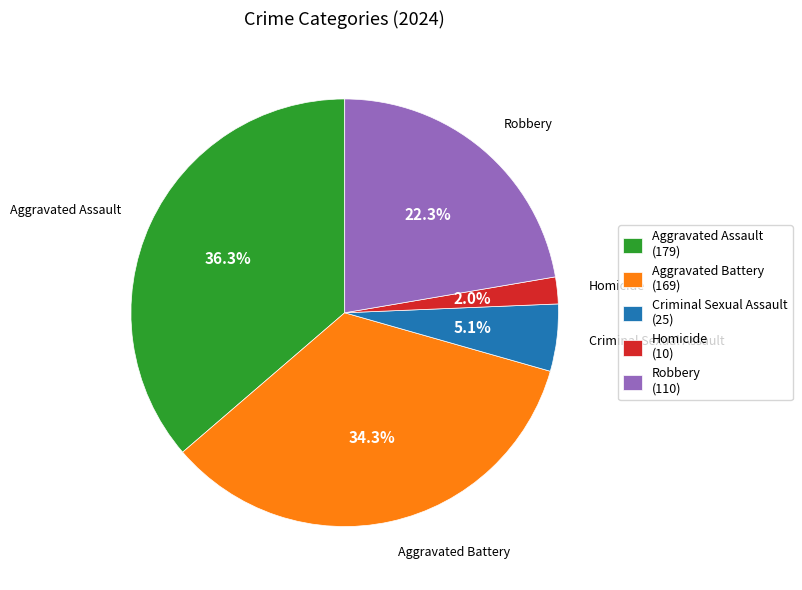

Rank the categories by value from lowest to highest.

Homicide, Criminal Sexual Assault, Robbery, Aggravated Battery, Aggravated Assault